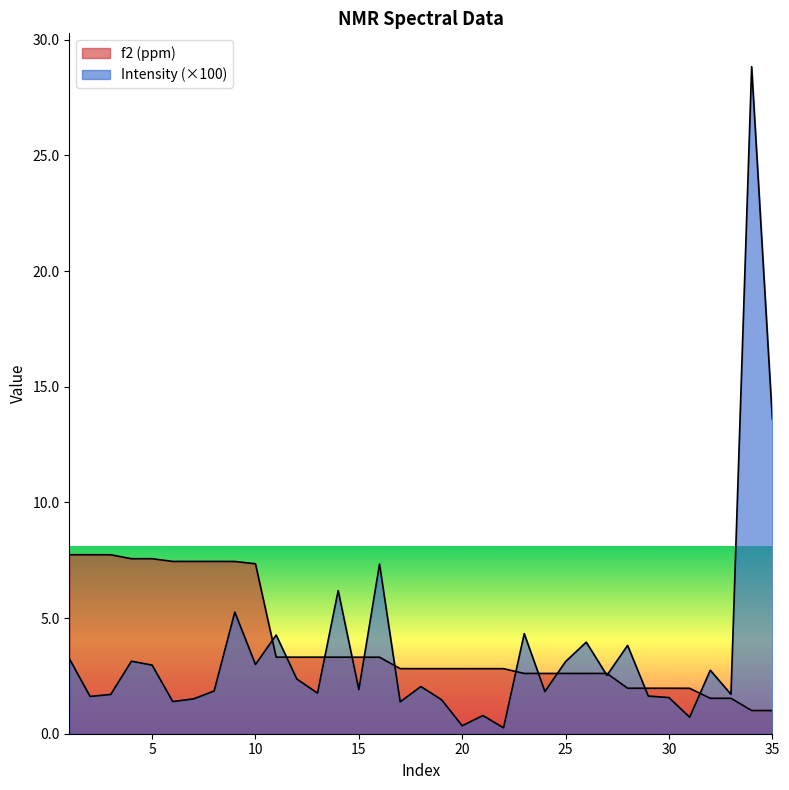

How many lines are shown in the chart?

2